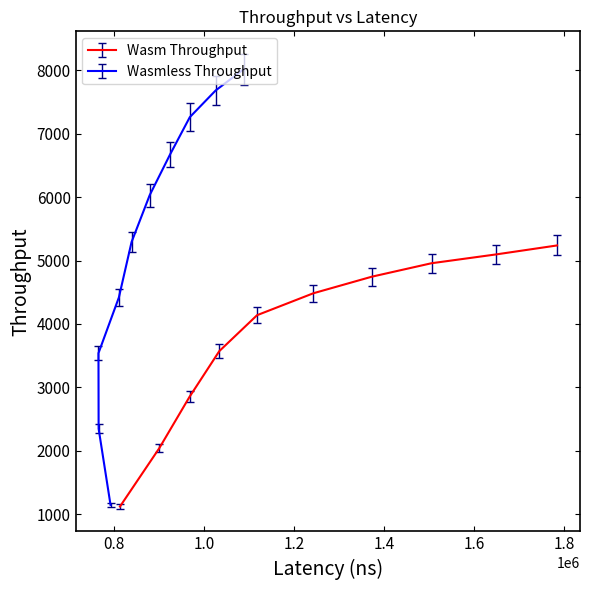

Which series has the largest total across all categories?

Wasmless Throughput